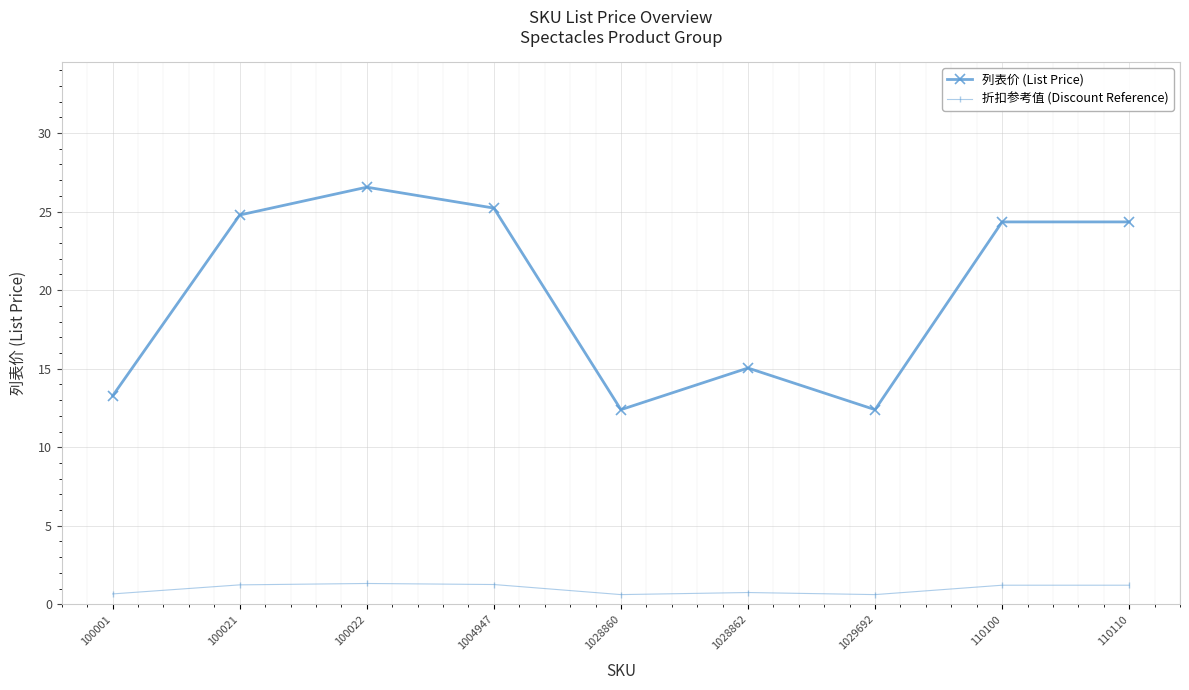

How many values in the 折扣参考值 (Discount Reference) series are below 1?

4